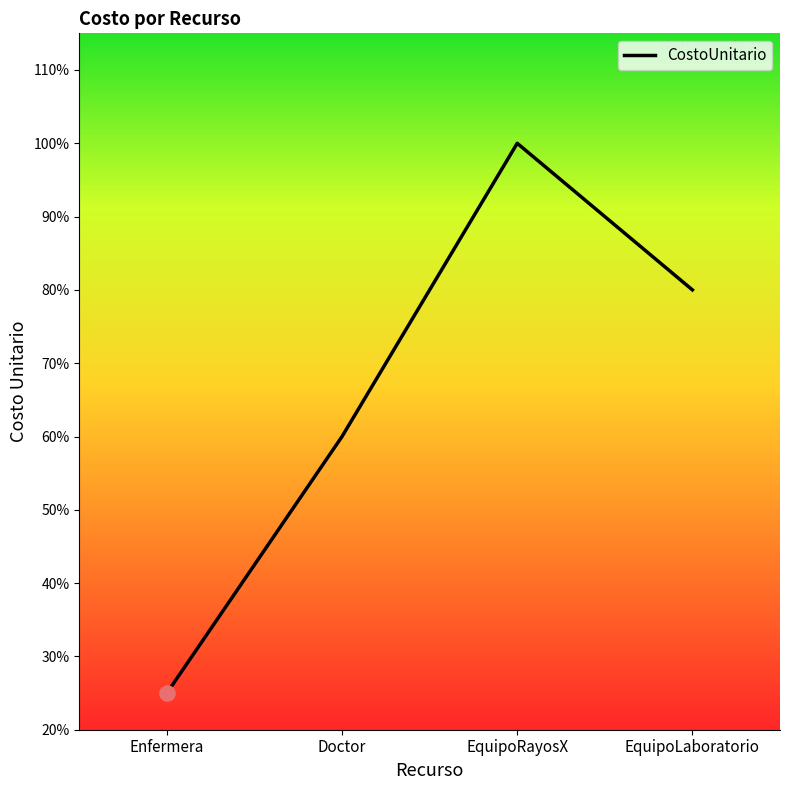

Which has a higher value, Doctor or Enfermera?

Doctor